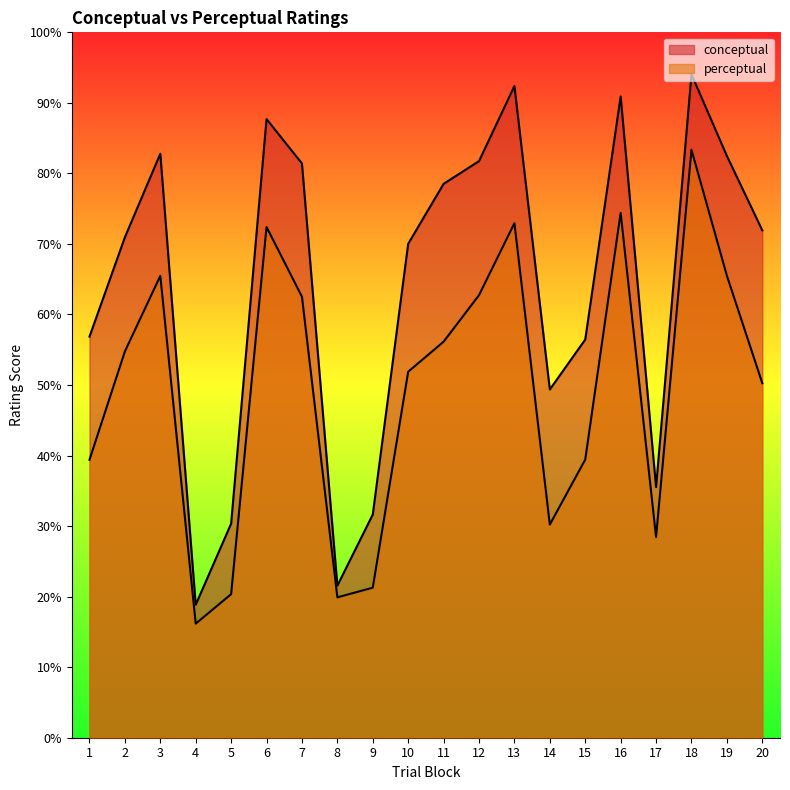

How many interior local valleys does the conceptual series have?

4